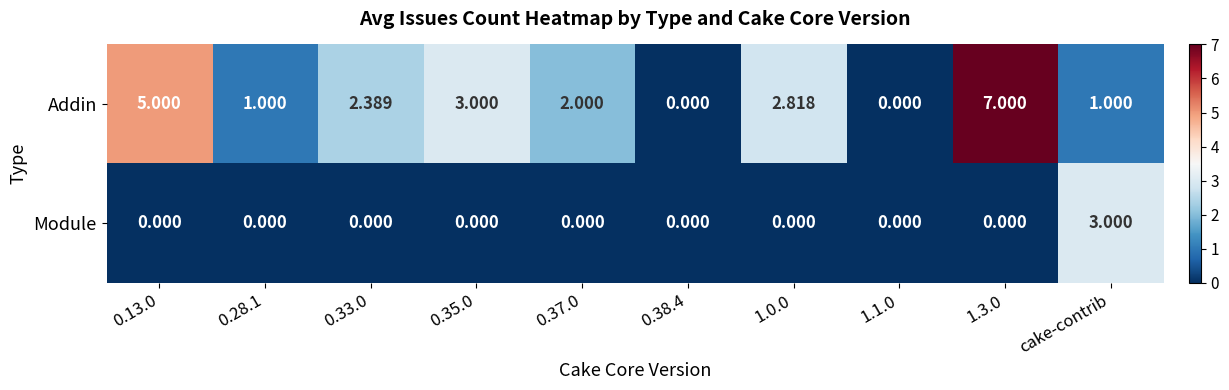

At which label does Module reach its peak?

cake-contrib